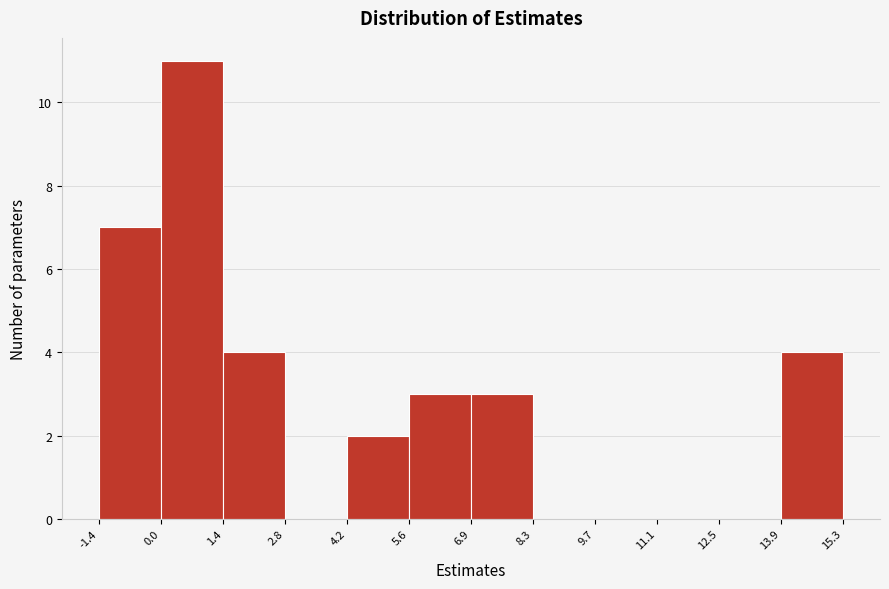

How tall is the bar that spans 0.0 to 1.4 on the x-axis? The values are not printed on the chart, so give them approximately, as read against the axis.

11